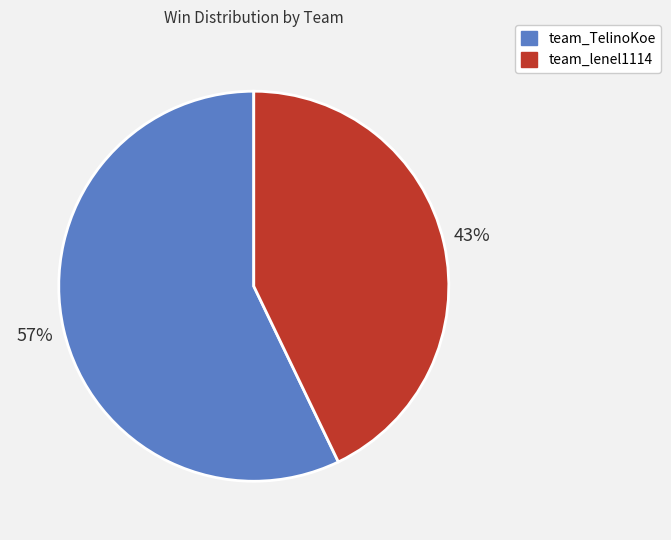

What is the ratio of the value at team_TelinoKoe to the value at team_lenel1114?

1.3